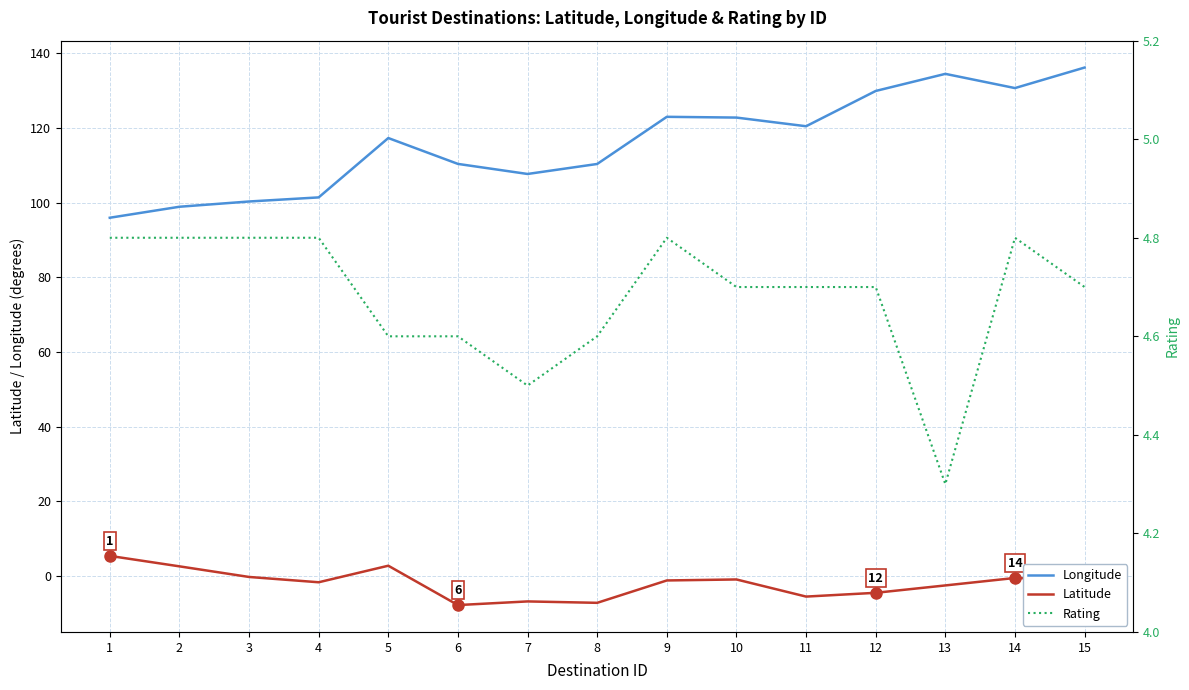

What is the average value of the Rating series?

4.7